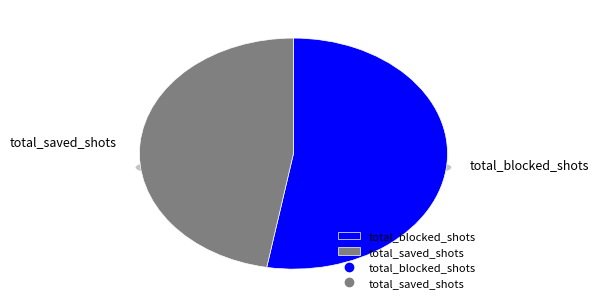

To the nearest percent, what portion does total_saved_shots represent?

47%